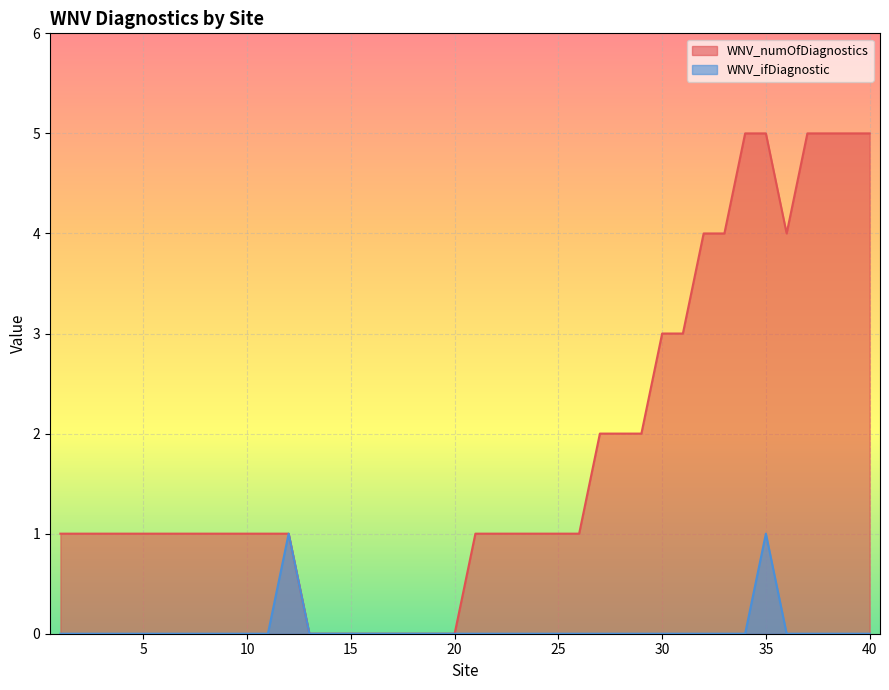

At which category does WNV_numOfDiagnostics reach its first local valley?

36